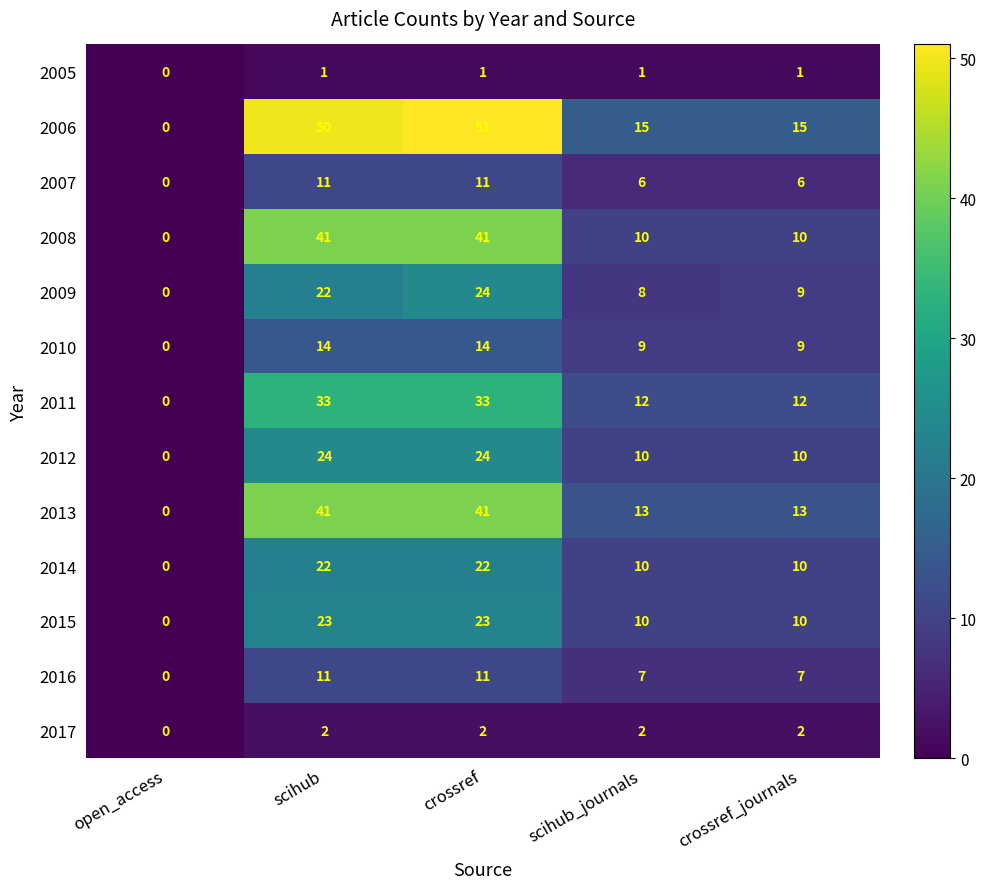

Where does the 2007 series first go above 6?

scihub